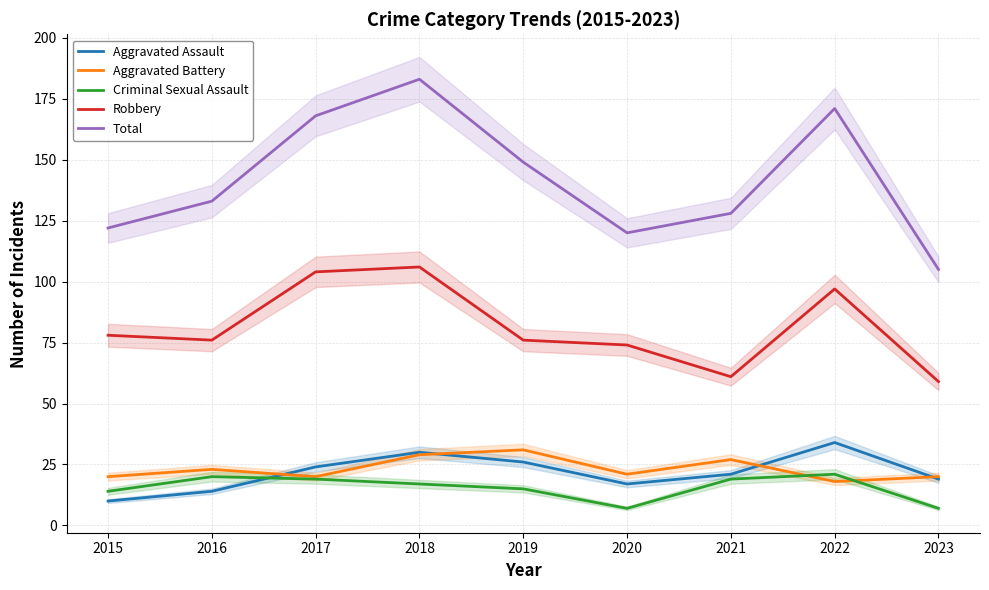

How many interior local valleys does the Total series have?

1